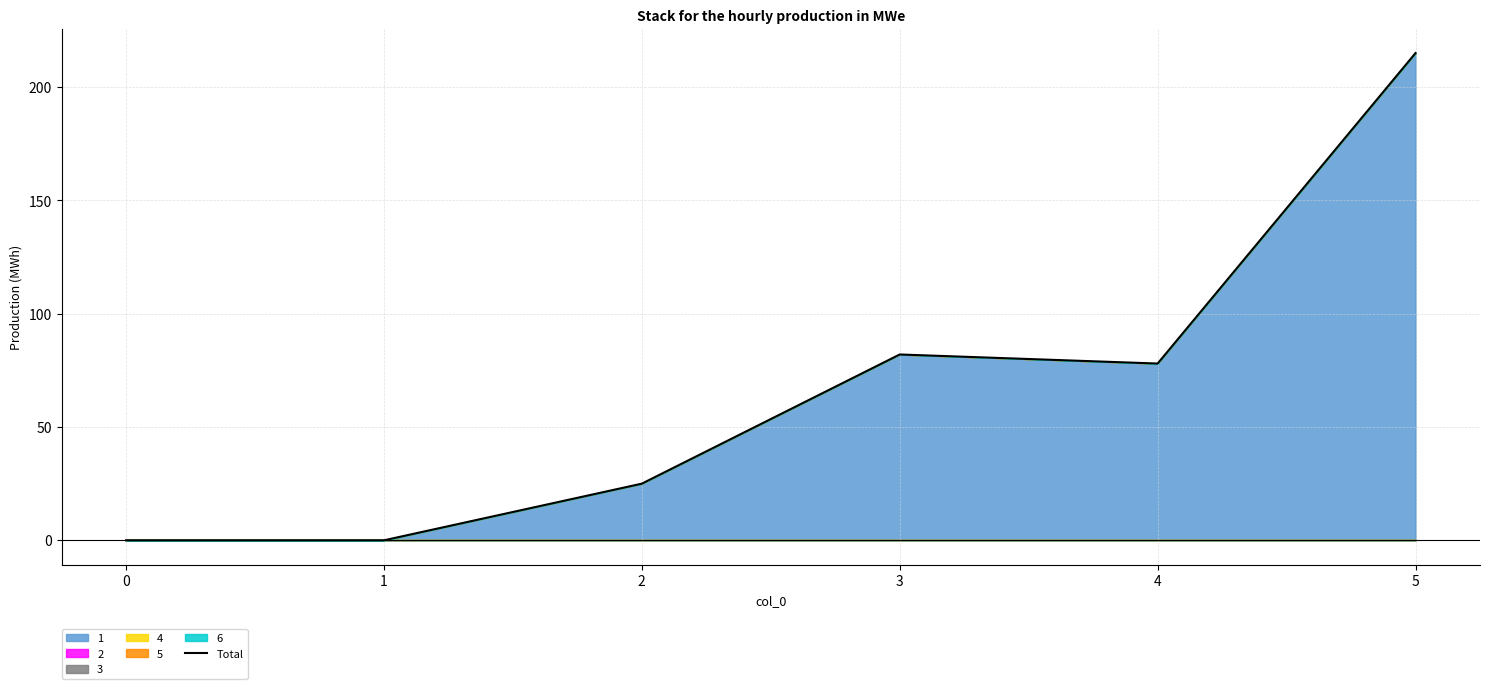

Approximately how many times larger is the value at 2 compared to 4?

0.3